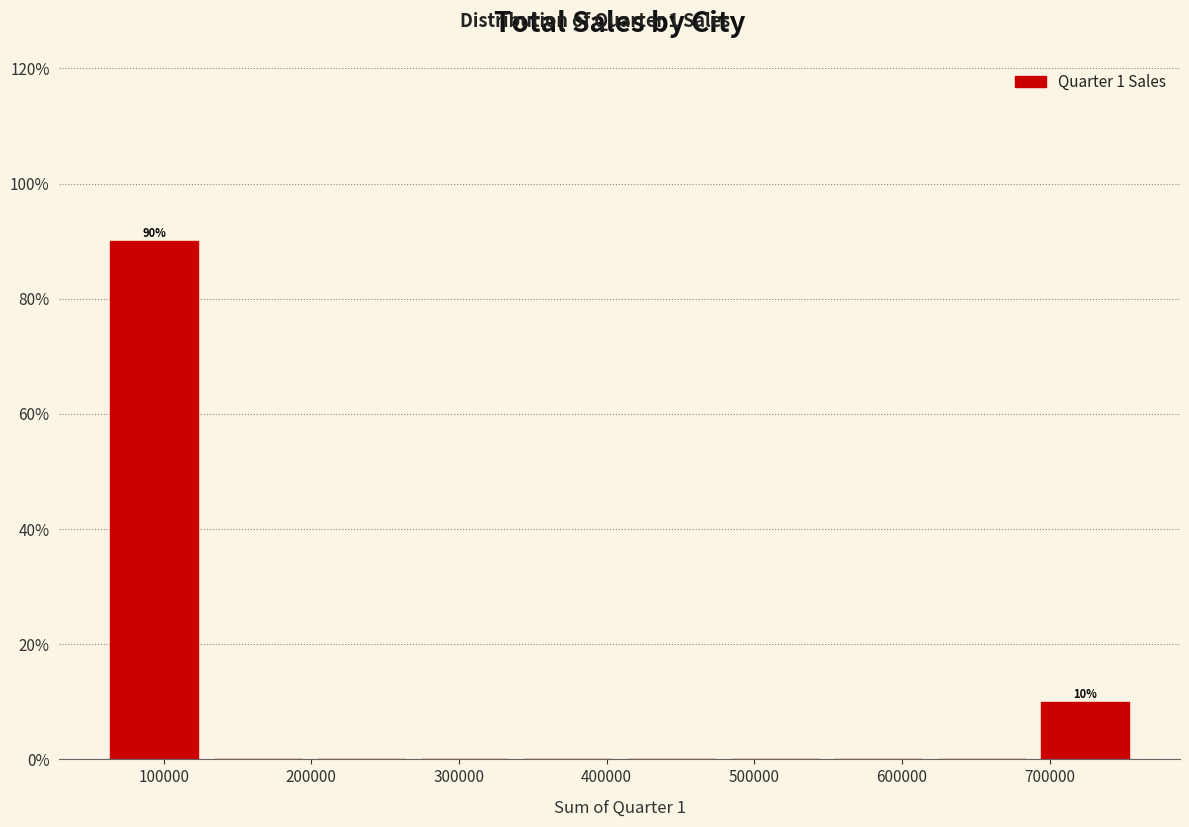

Over which range of the x-axis is the bar tallest?

60000 to 130000